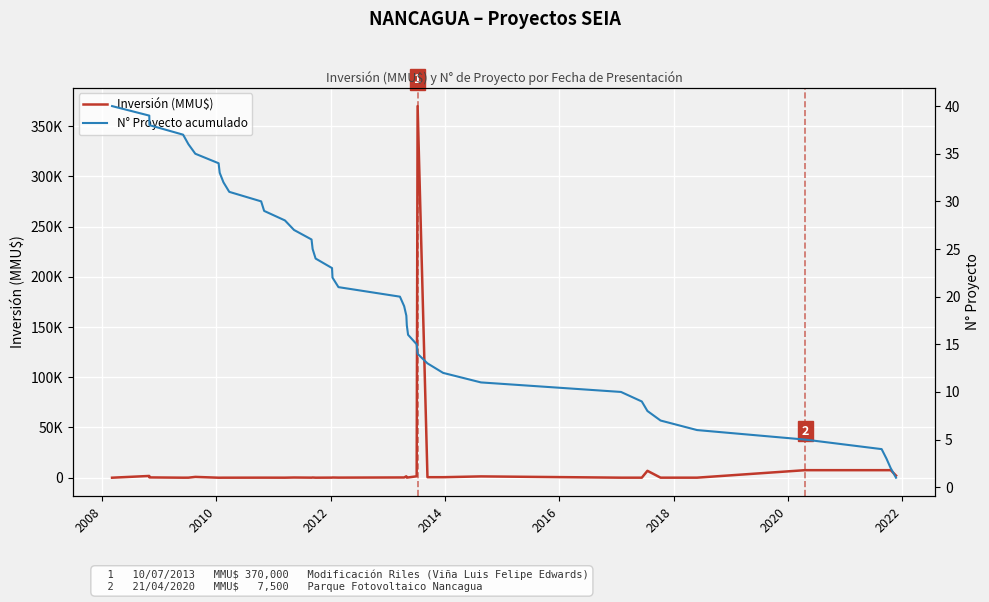

How many lines are shown in the chart?

2